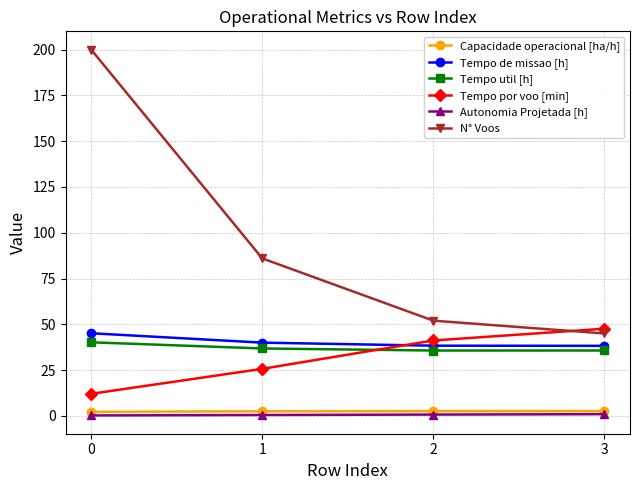

Rank the series at 0 from lowest to highest value.

Autonomia Projetada [h], Capacidade operacional [ha/h], Tempo por voo [min], Tempo util [h], Tempo de missao [h], N° Voos